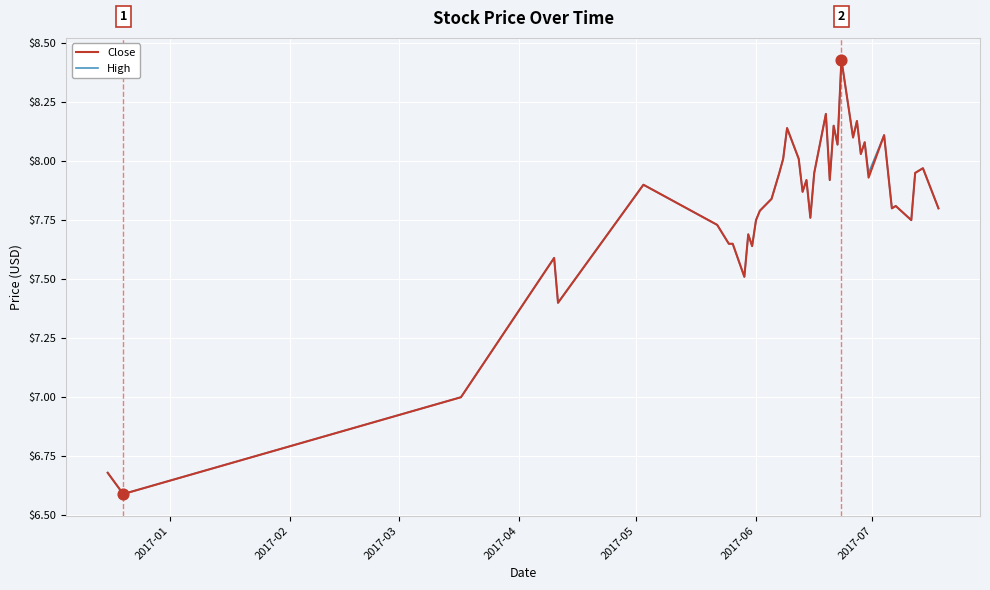

How many lines are shown in the chart?

2